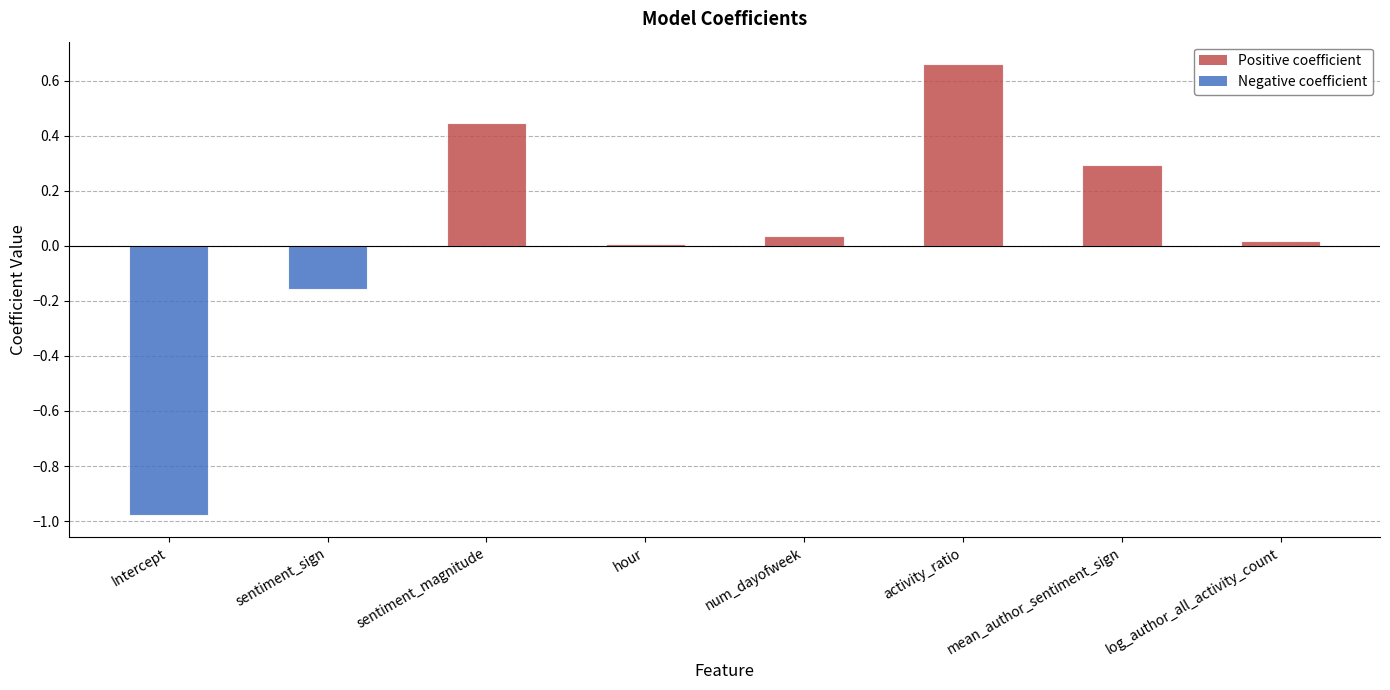

True or false: the data shows -0.3 at sentiment_sign.

False